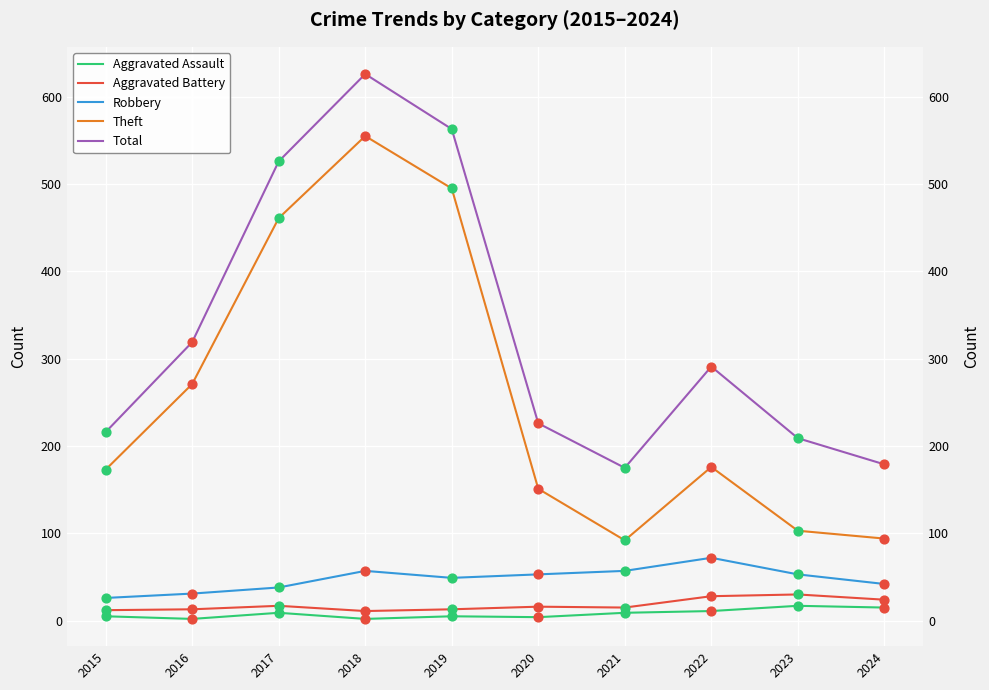

Is the value of Aggravated Assault at 2020 greater than the value of Robbery at 2022?

No